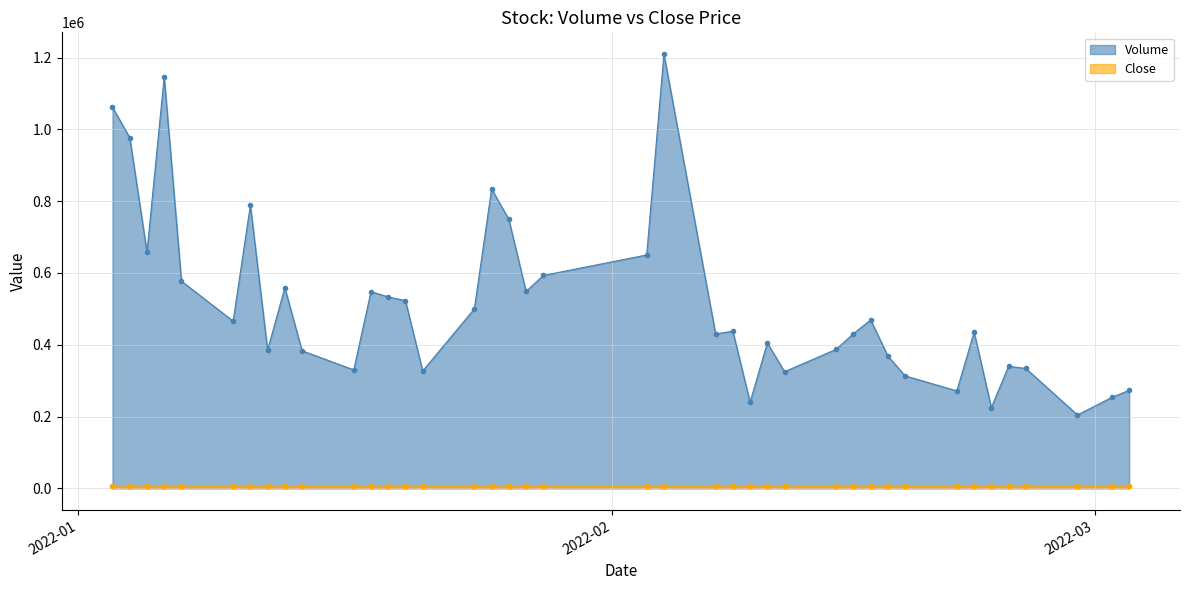

Which series has the largest total across all categories?

Volume